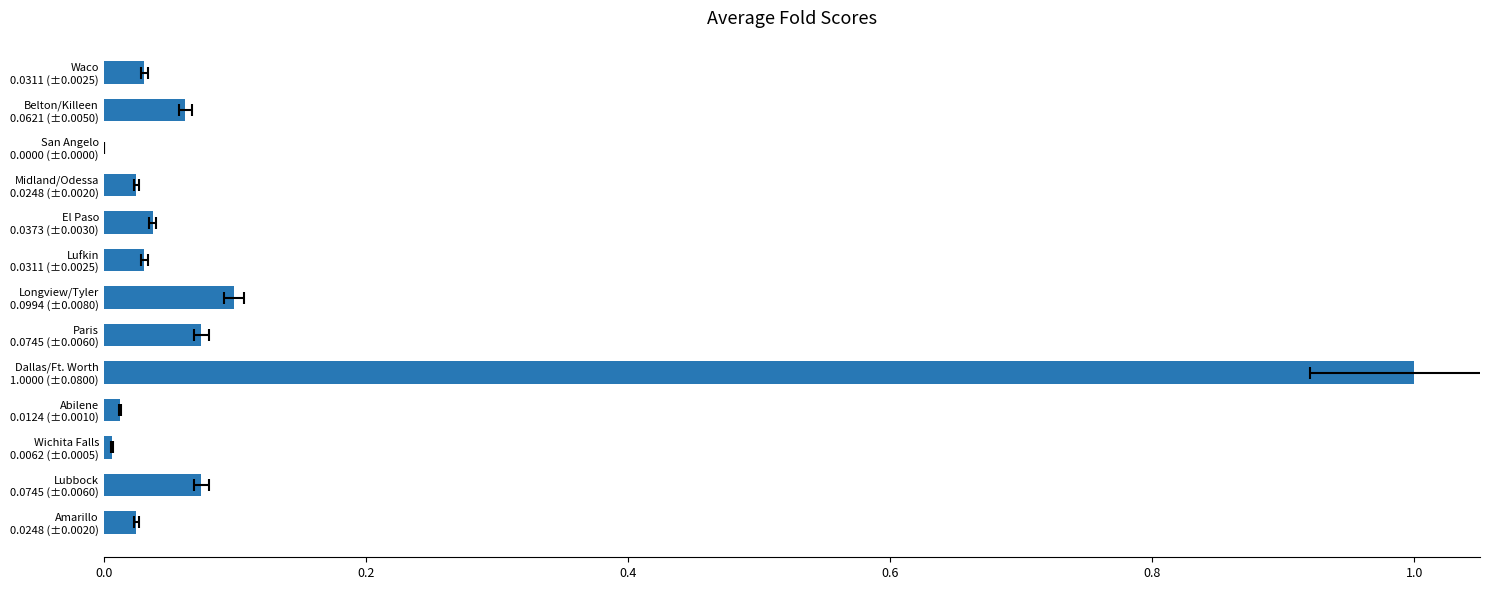

What is the sum of all values?

1.5